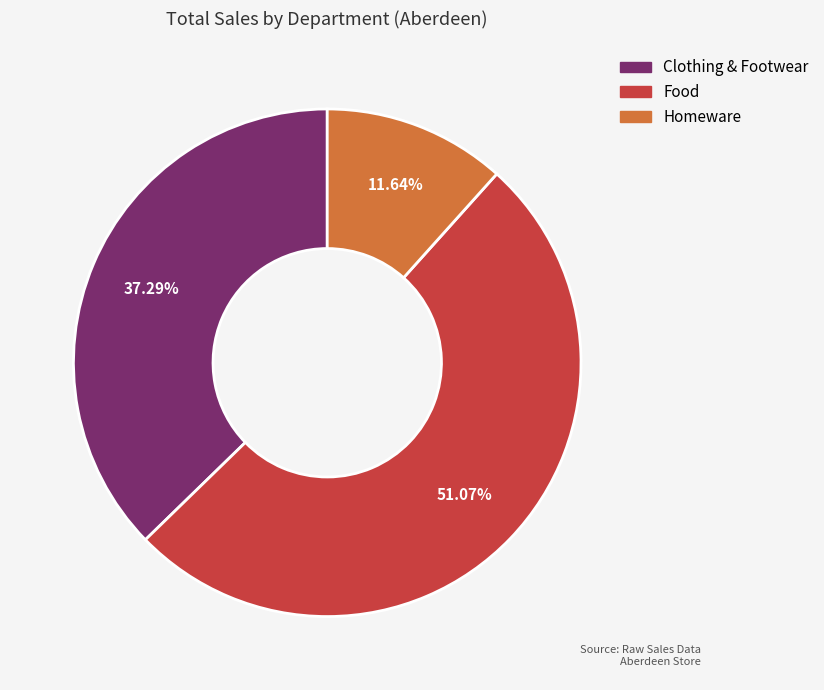

What percentage do Clothing & Footwear and Food together represent?

88.4%